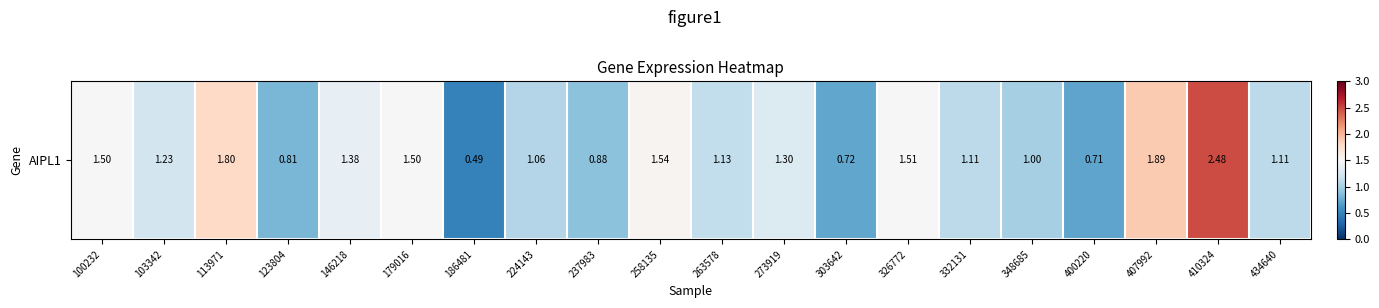

How many series are shown in this chart?

1